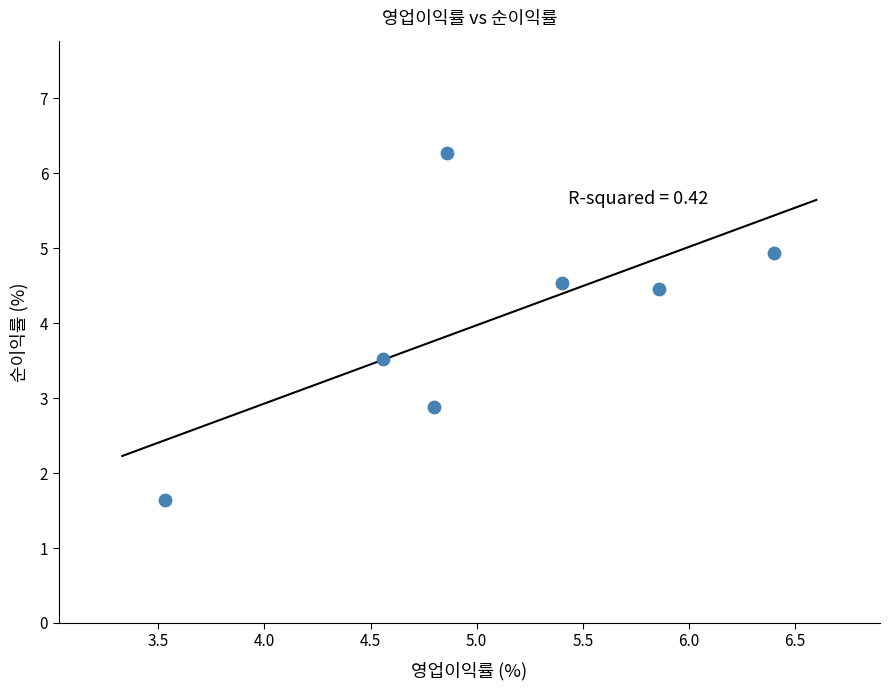

What Y value in the scatter plot is closest to 3?

2.9